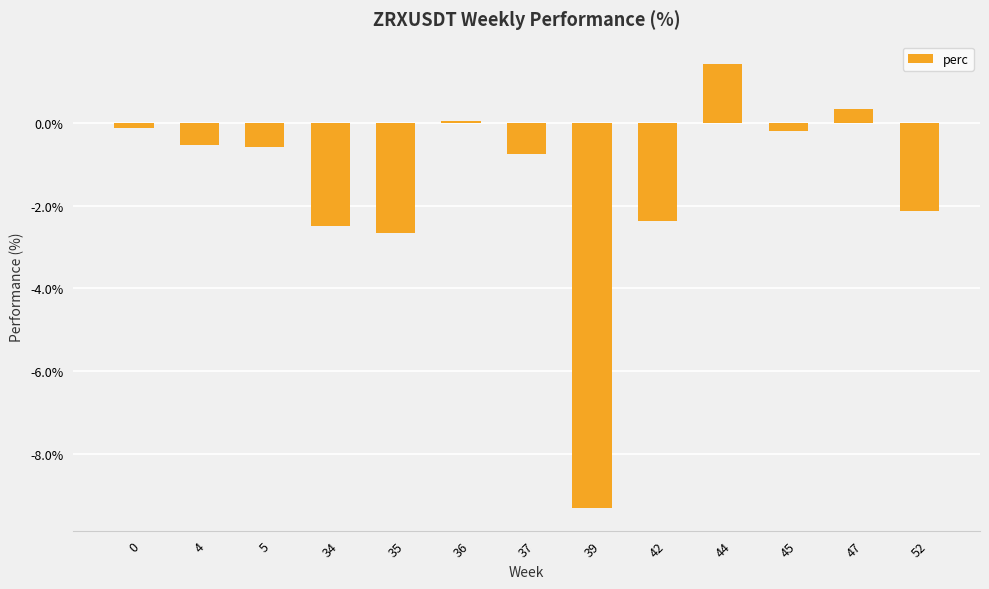

What is the value of the 5th bar from the left?

-2.6